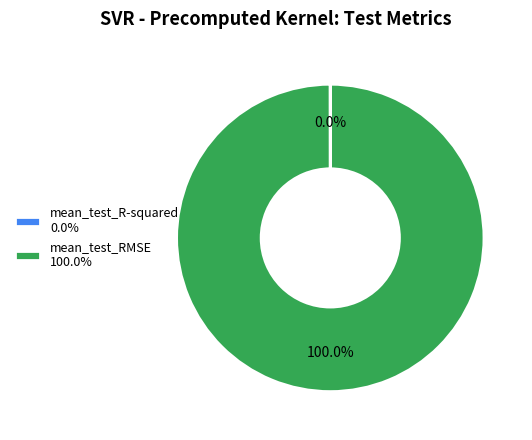

To the nearest percent, what is the average slice percentage?

50%